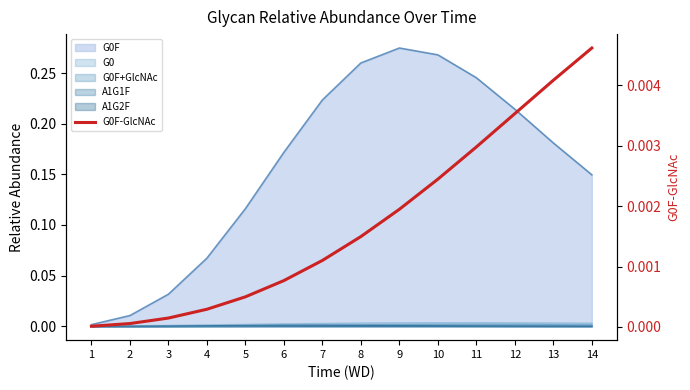

At which label is the value closest to 0?

1